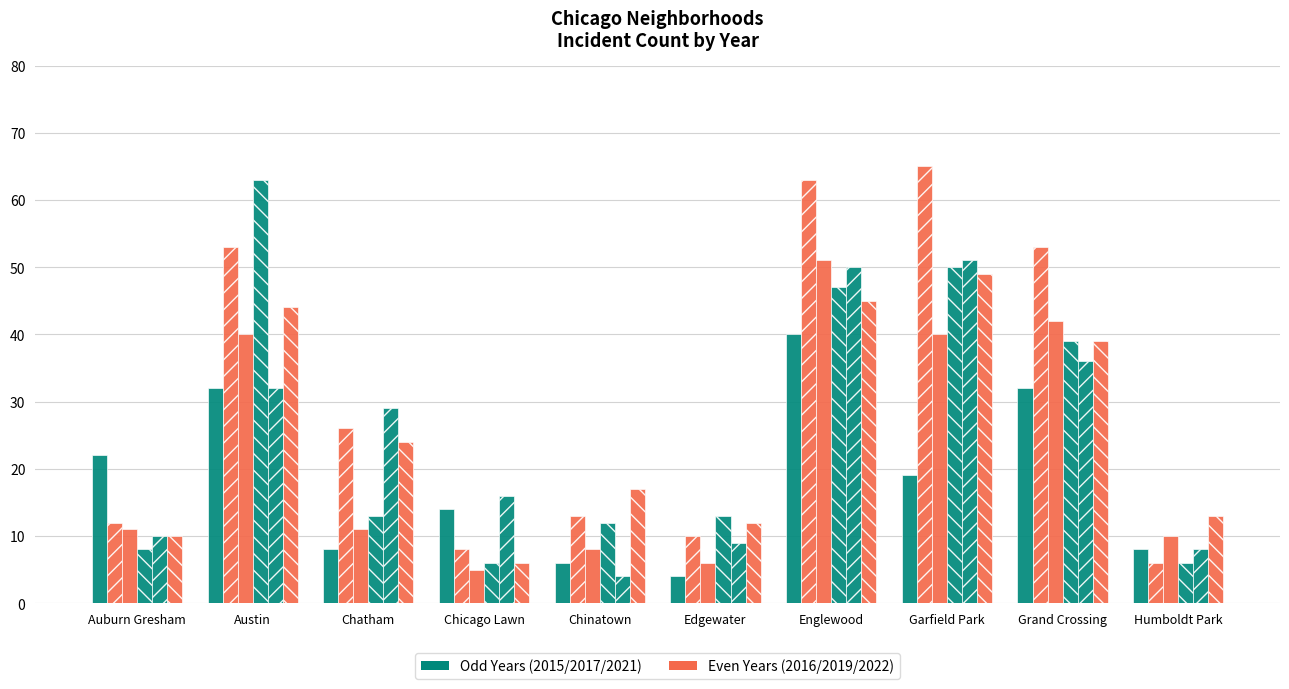

Are the bars grouped side by side (vs. stacked)?

Yes